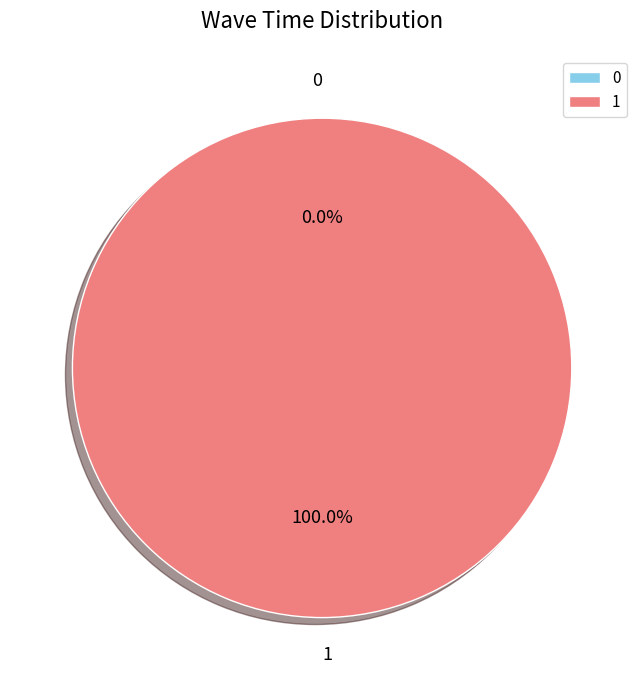

The 1 slice represents 93% of the pie. True or false?

False